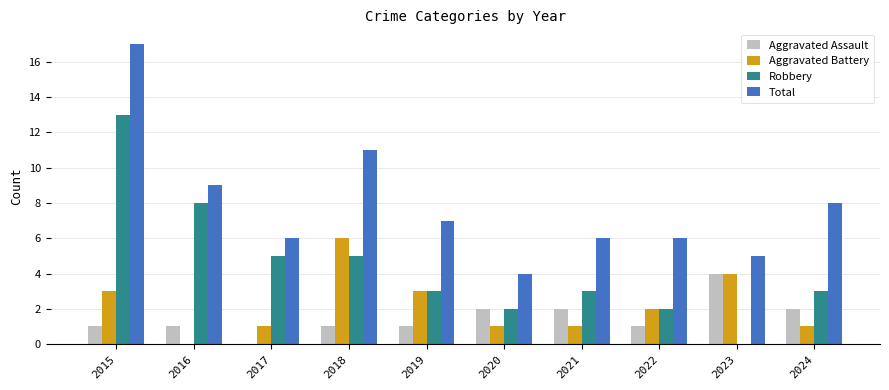

Which series has the largest total across all categories?

Total